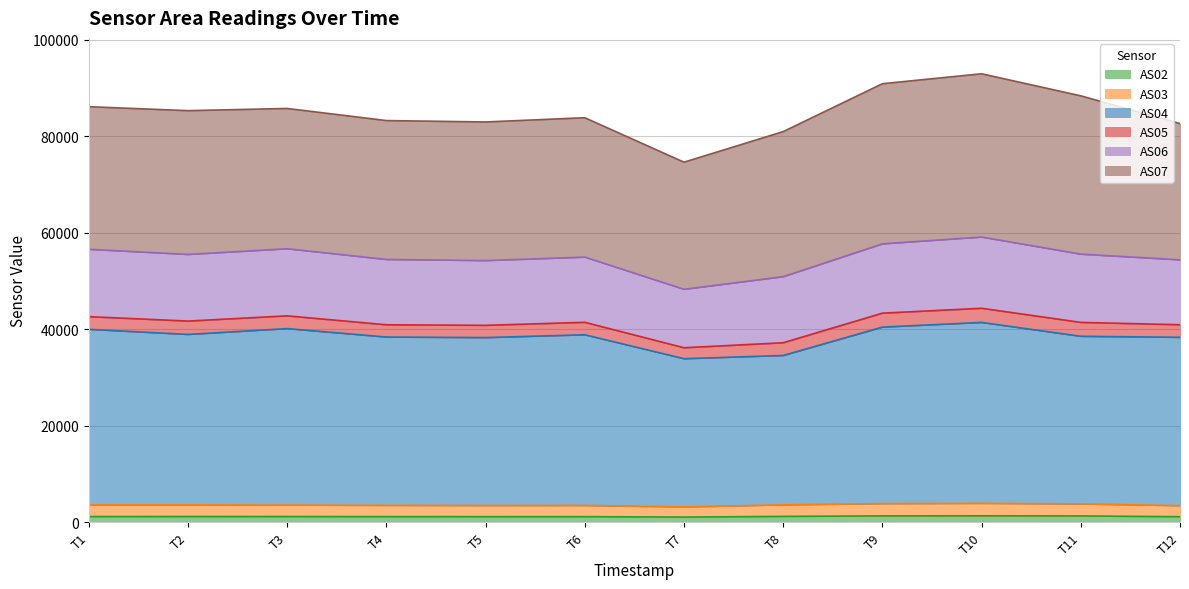

What are all the series names shown in the legend?

AS02, AS03, AS04, AS05, AS06, AS07